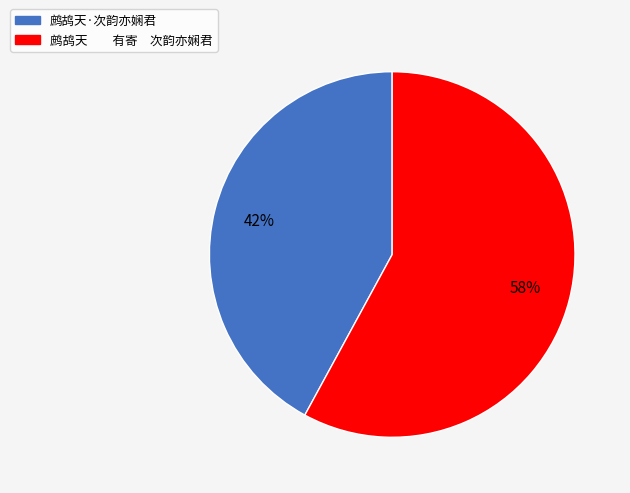

Which slice is the smallest?

鹧鸪天·次韵亦娴君